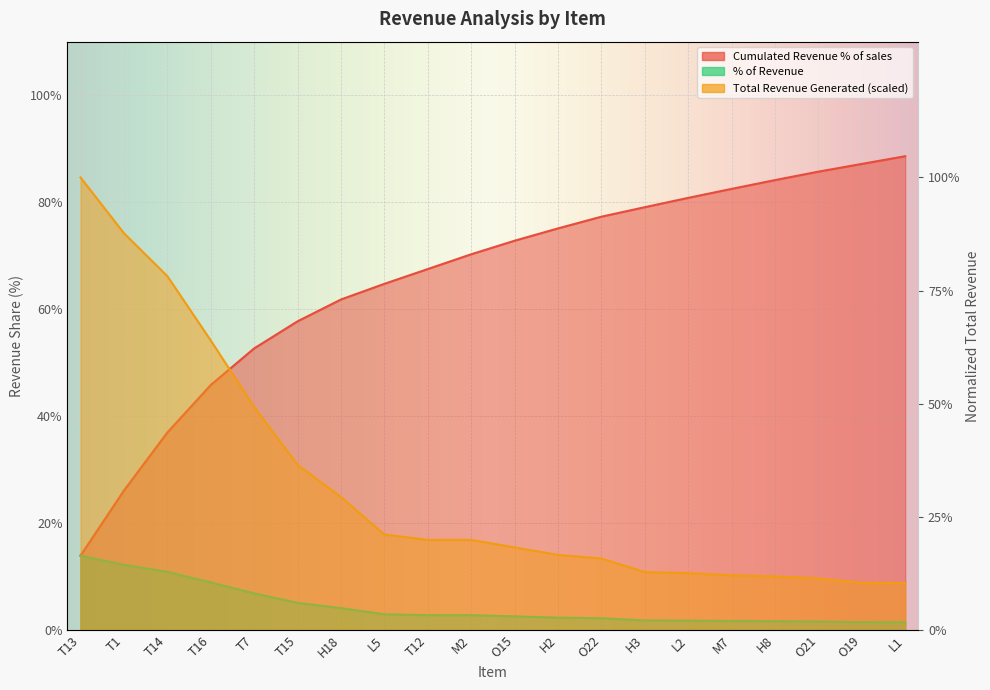

Which series changed the most between H18 and L5?

% of Revenue